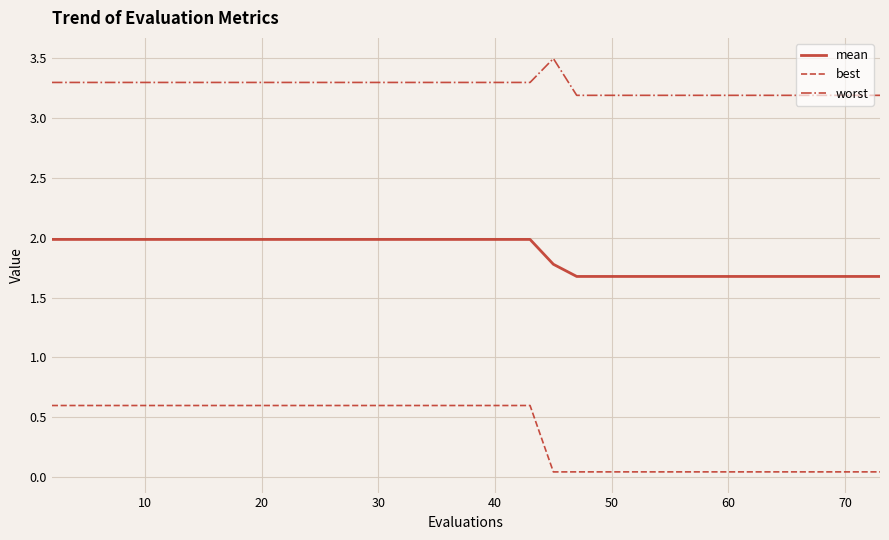

Which series has the largest total across all categories?

worst